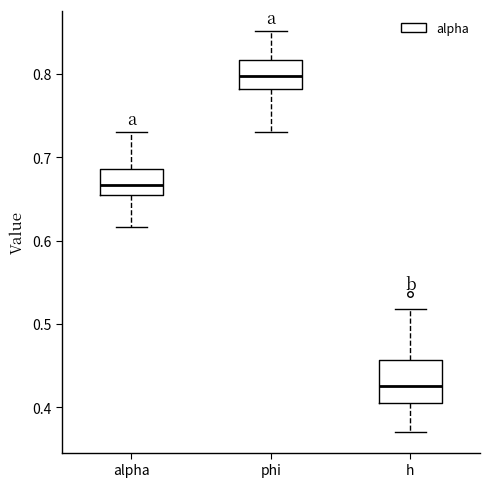

Which box is the tallest, from its lower edge to its upper edge?

h